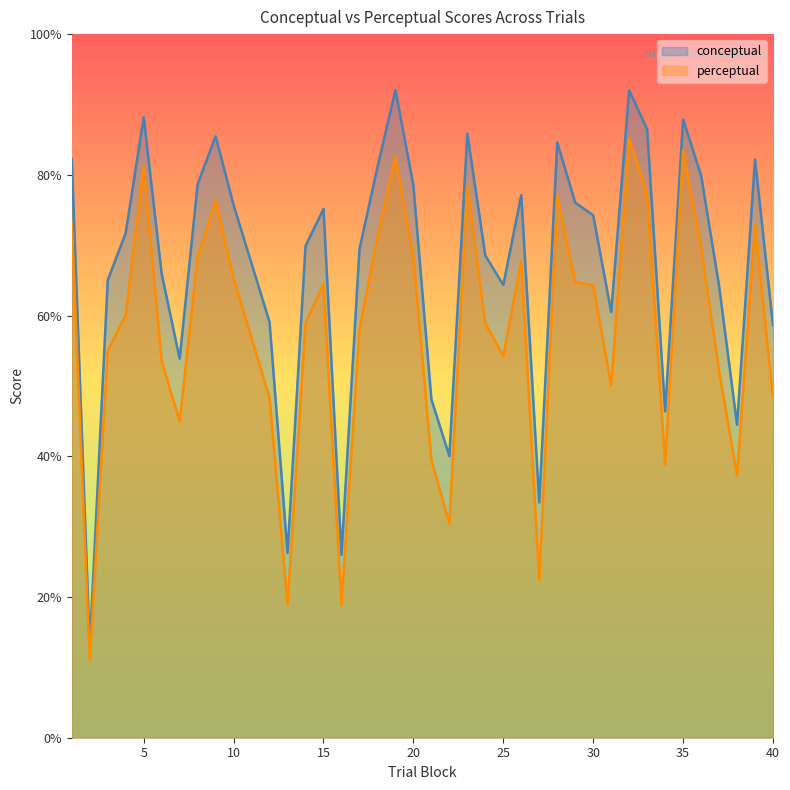

True or false: conceptual has a value of 32.7 at 3.

False